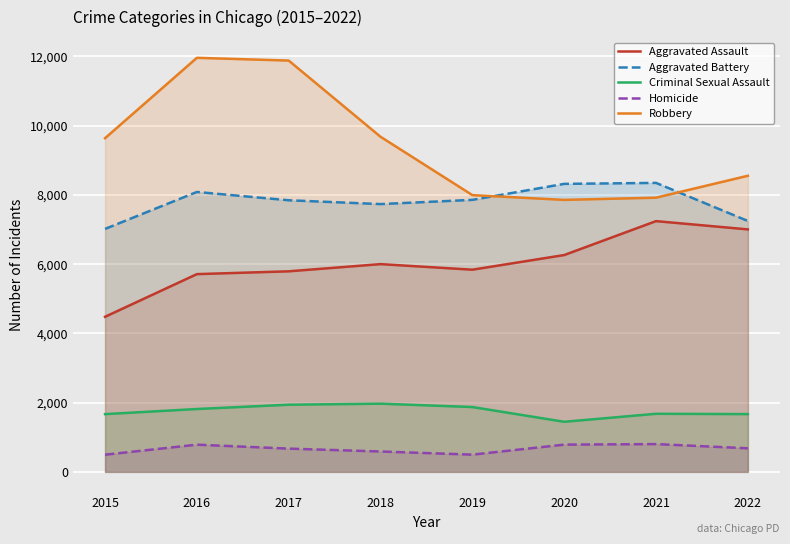

What is the value of the Robbery point at the 7th from the left?

7920